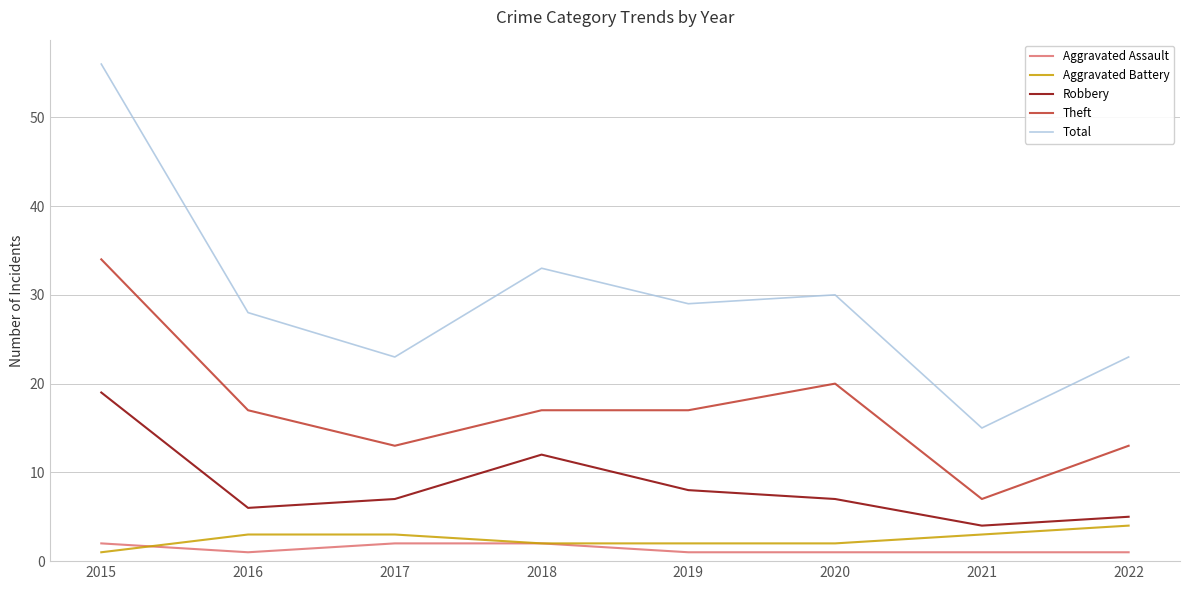

Does the chart have visible grid lines?

Yes